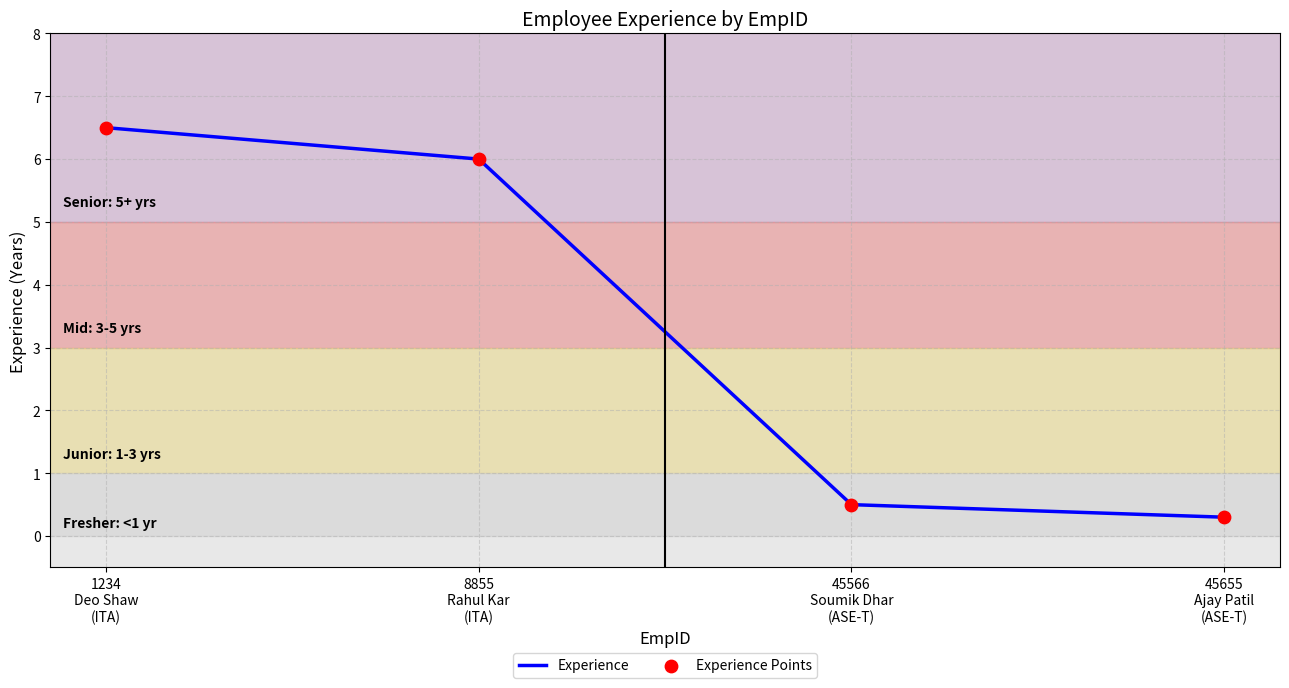

What is the difference between the maximum and minimum values?

6.2